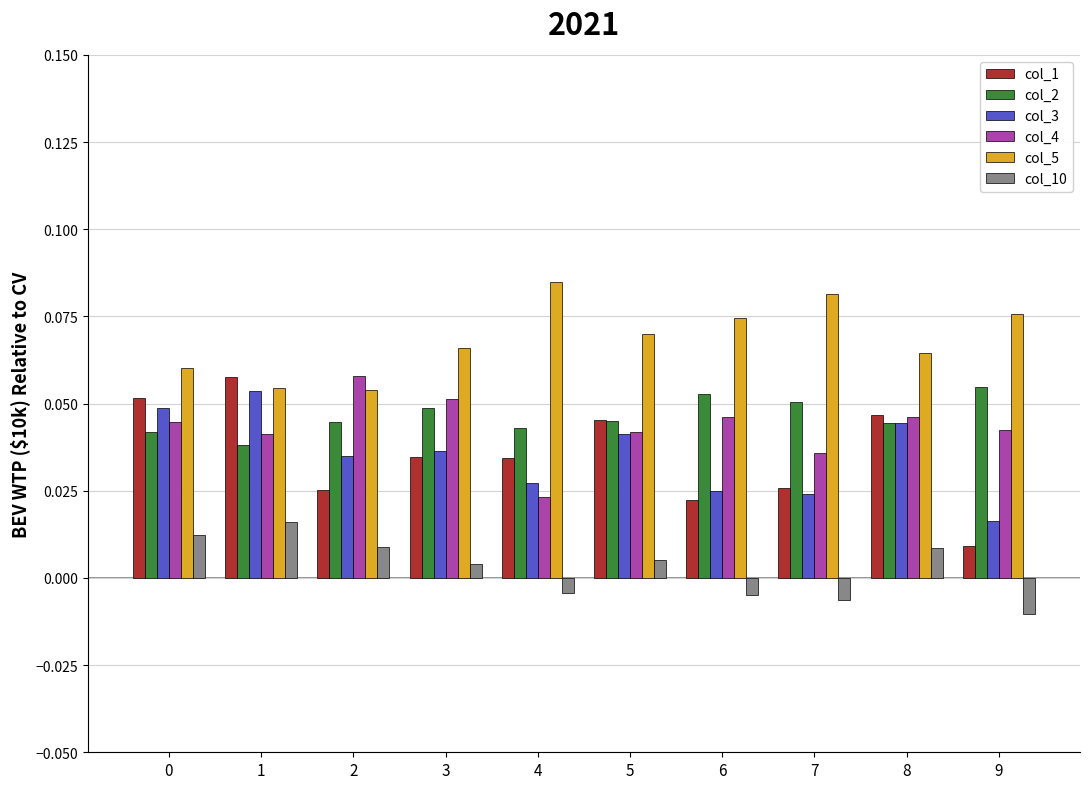

What are all the series names shown in the legend?

col_1, col_2, col_3, col_4, col_5, col_10